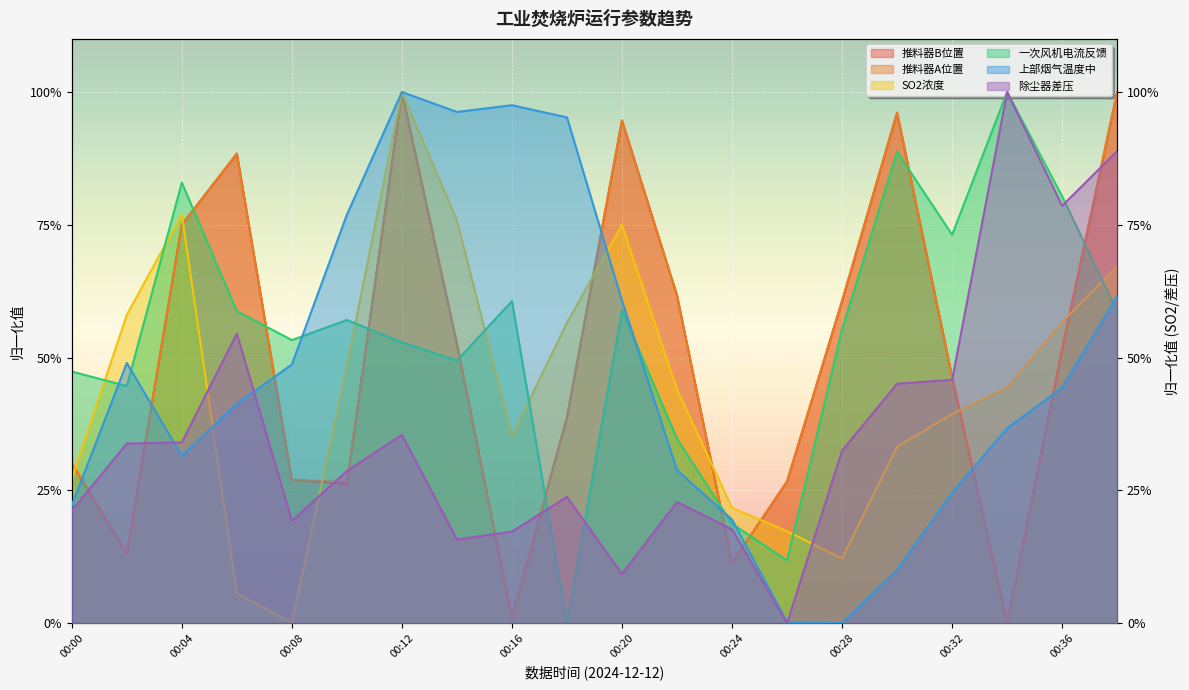

Which series ends up on top after the final intersection of 除尘器差压 and 一次风机电流反馈?

除尘器差压